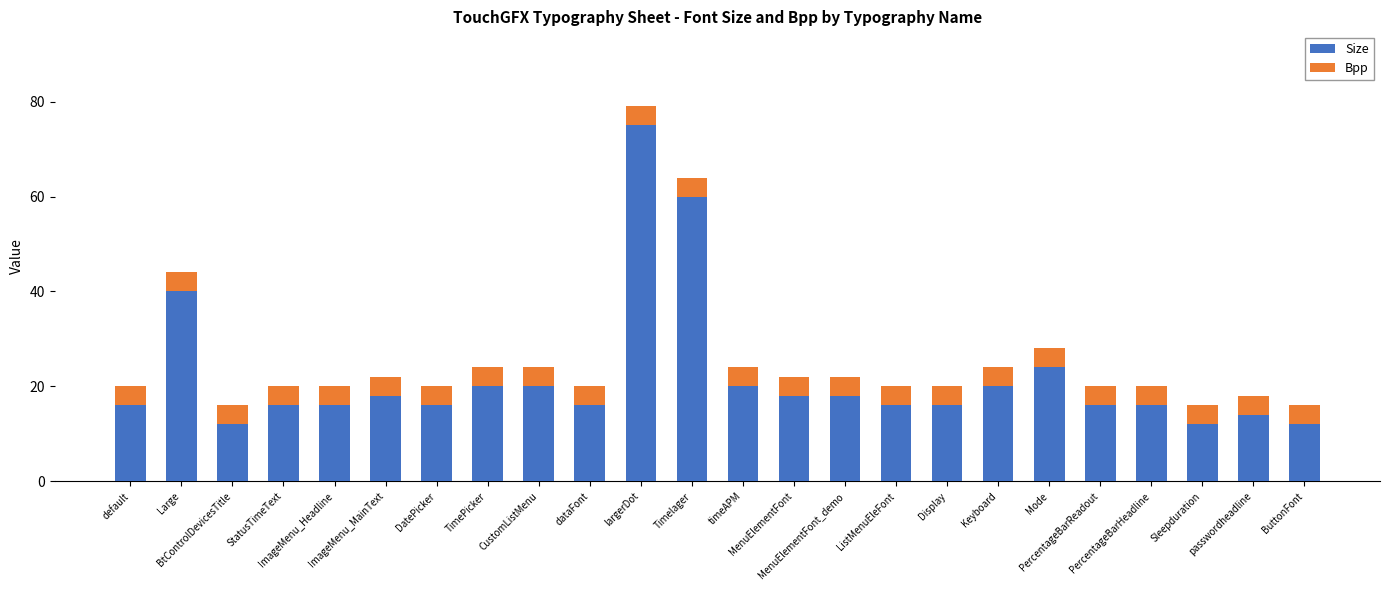

How many bars are there in total?

24